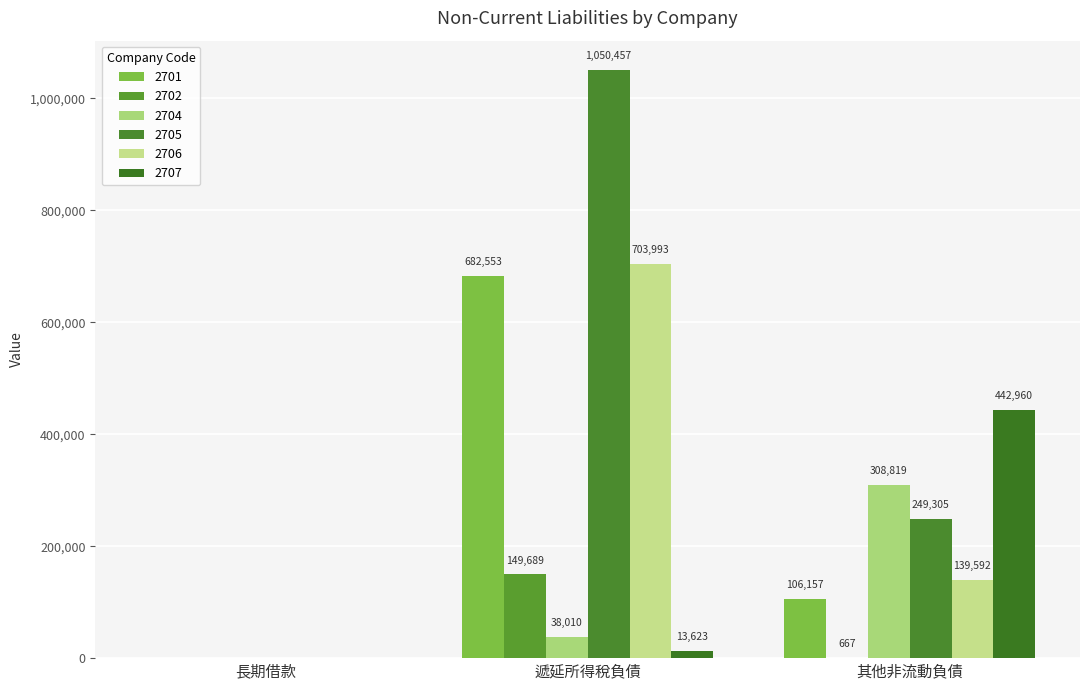

Is the value of 2701 at 遞延所得稅負債 greater than the value of 2706 at 其他非流動負債?

Yes